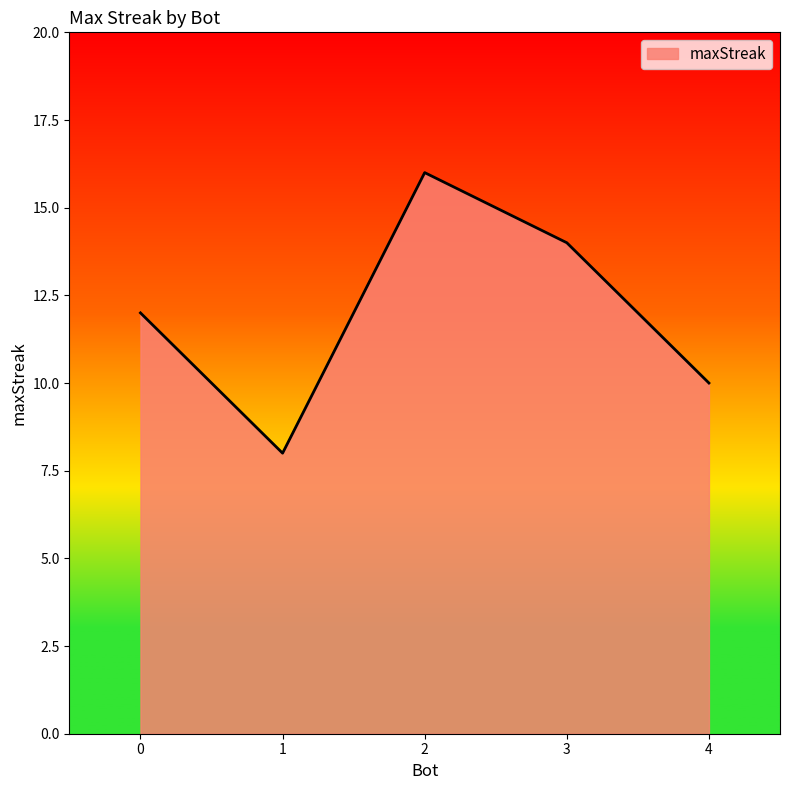

What is the greatest value displayed?

16